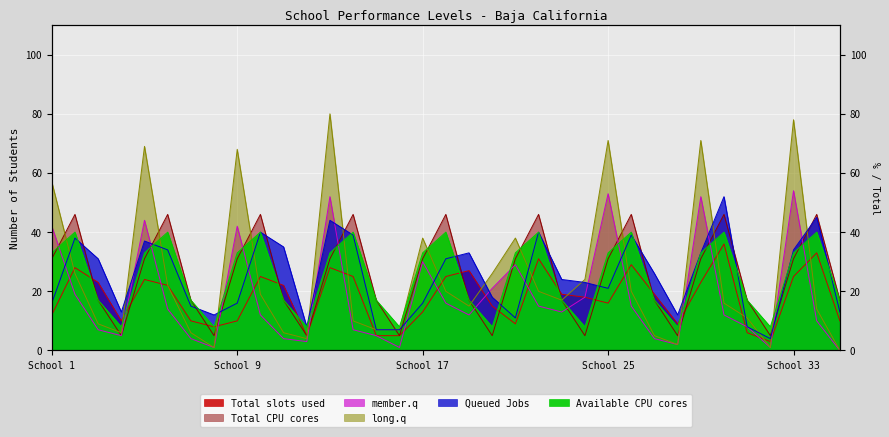

At which label does Total slots used first exceed 19?

2